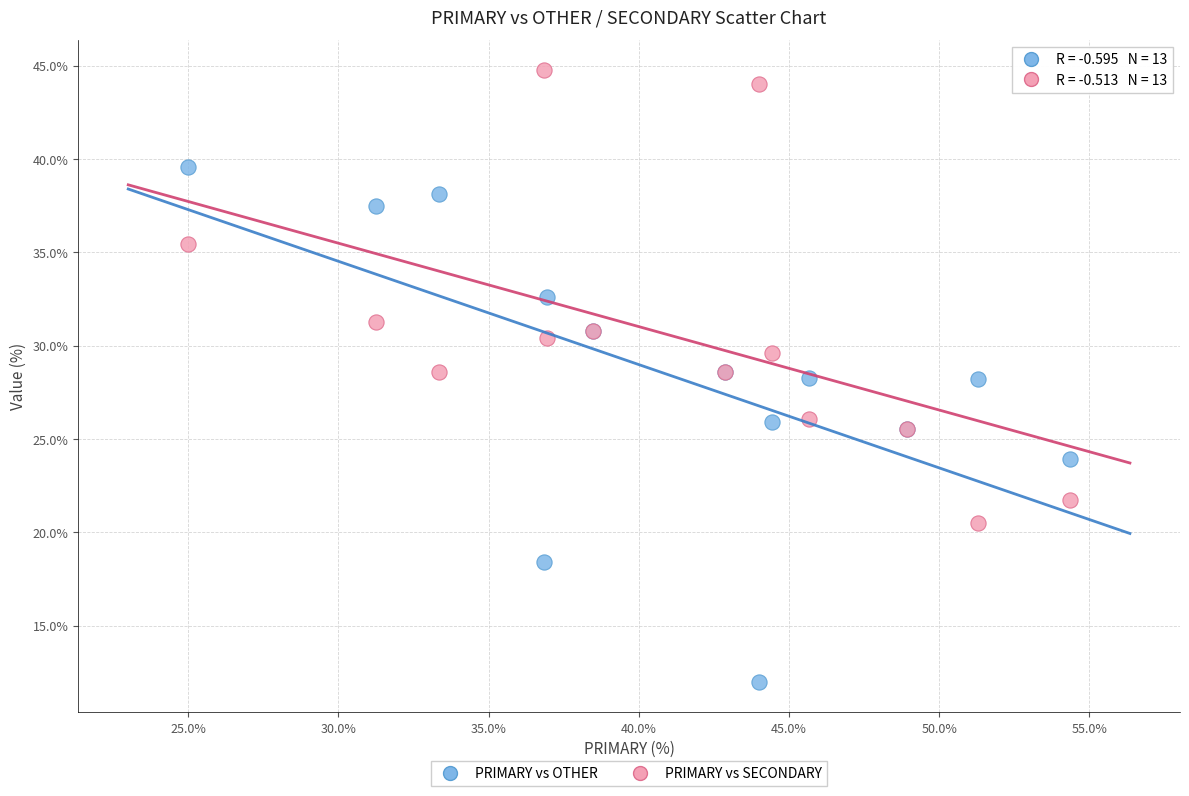

What are all the series names shown in the legend?

PRIMARY vs OTHER, PRIMARY vs SECONDARY